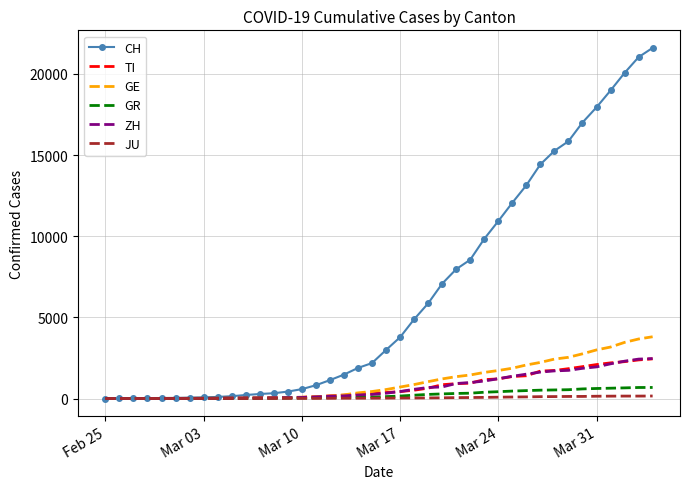

Which series has the largest range (max minus min)?

CH